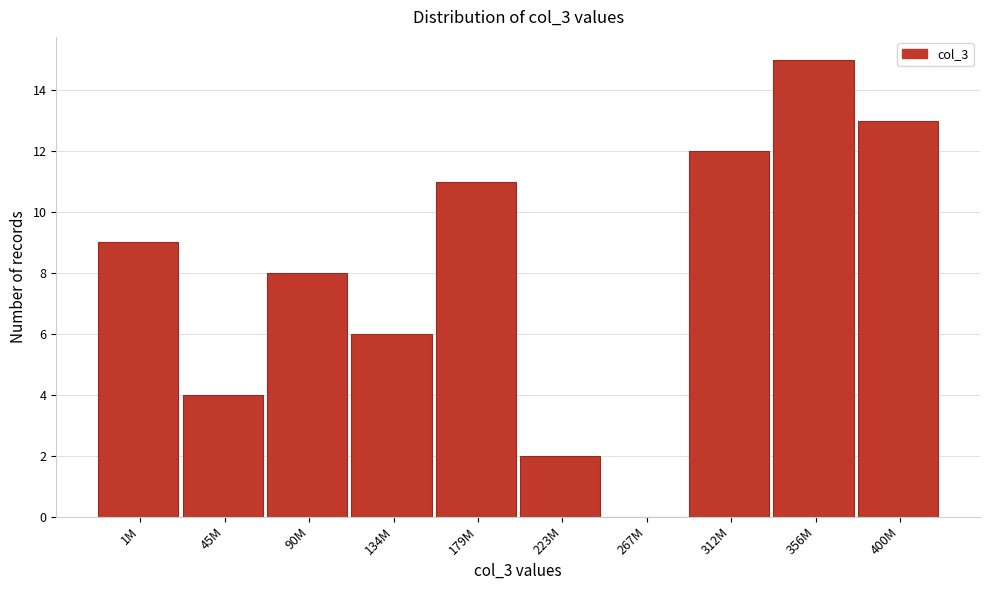

Reading left to right, extract all data points from this chart.

1M=9	45M=4	90M=8	134M=6	179M=11	223M=2	267M=0	312M=12	356M=15	400M=13